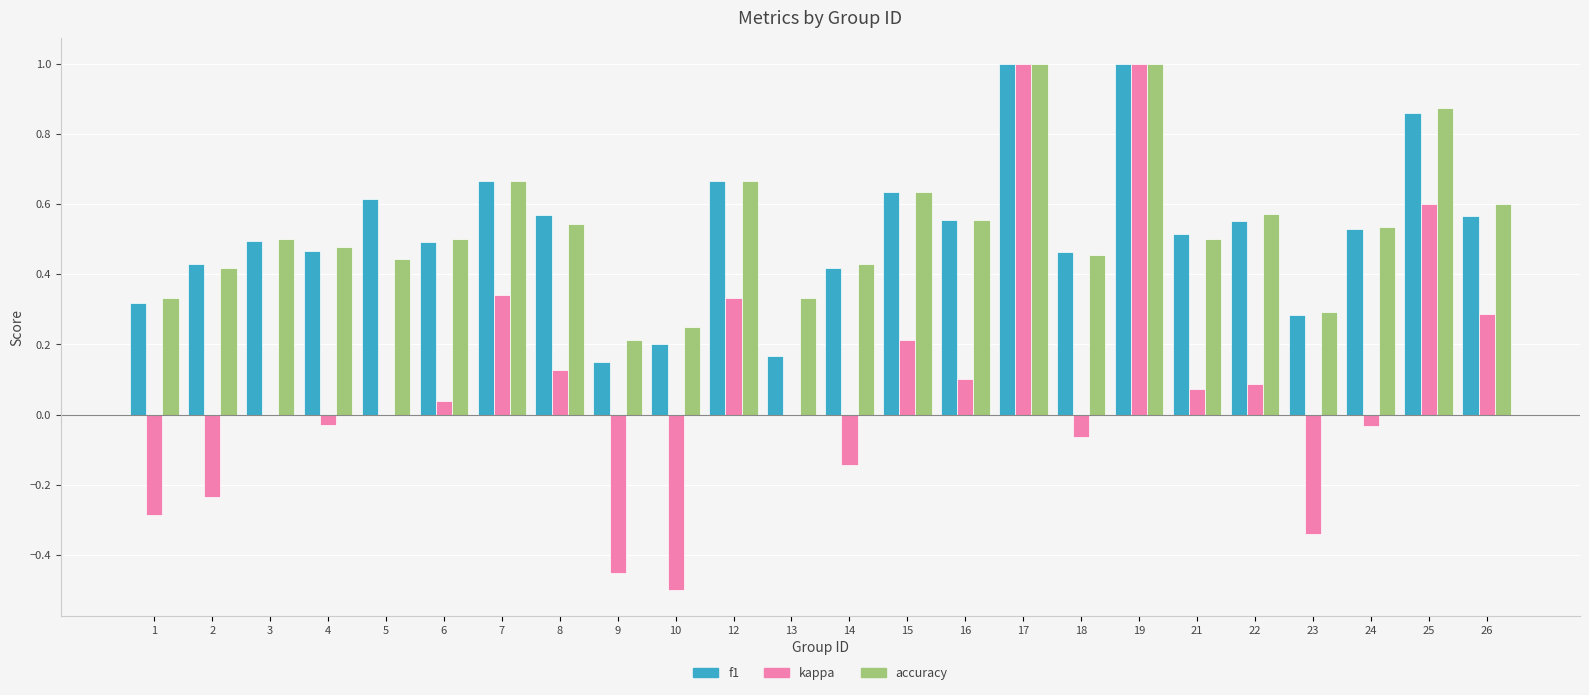

How many distinct data groups are displayed?

3